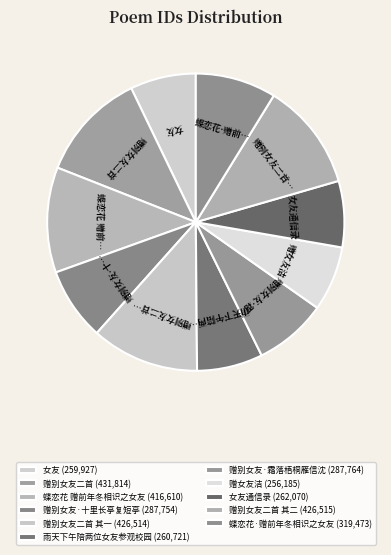

How many segments does this pie chart have?

11